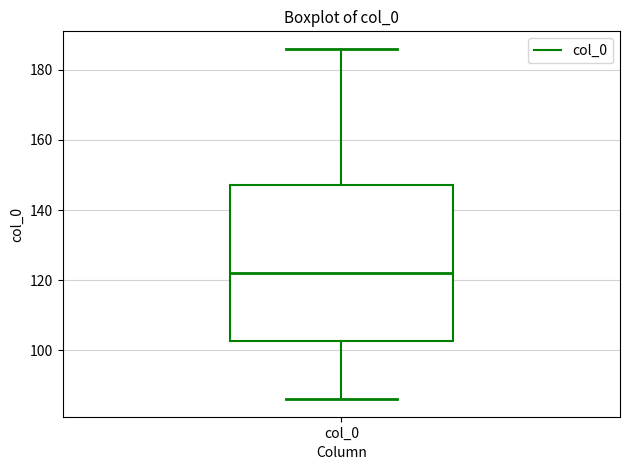

Read this box plot against the y-axis: the position of the median line, the range covered by the box, and the ends of both whiskers. The values are not printed on the chart, so give them approximately, as read against the axis.

median 122, box 102 to 148, whiskers 86 to 186